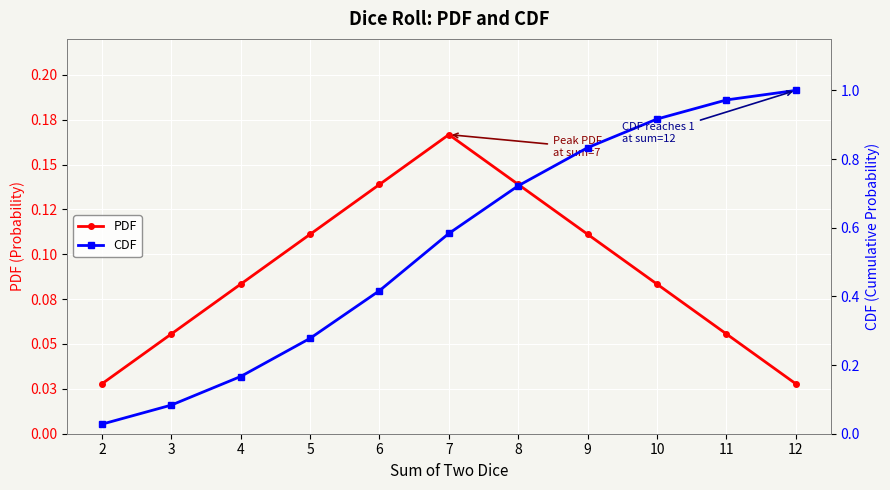

Which has a higher value, 5 or 12?

5